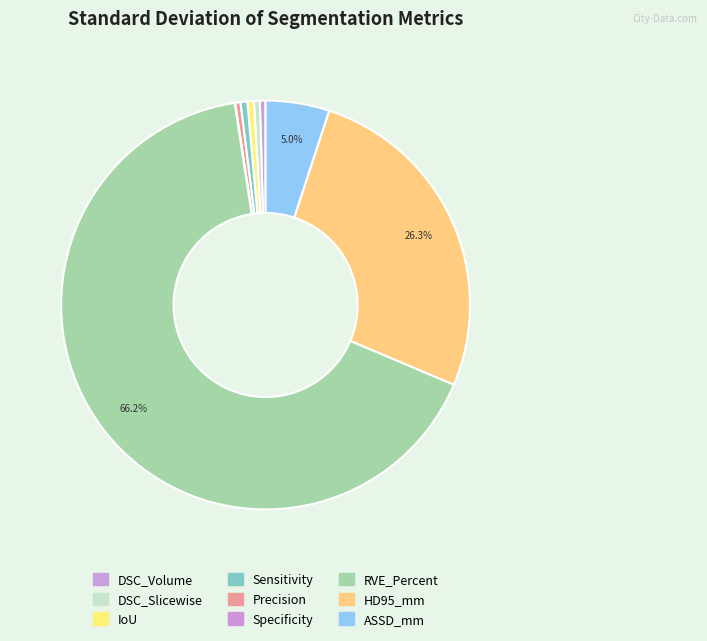

What is the smallest slice in the pie chart?

Specificity